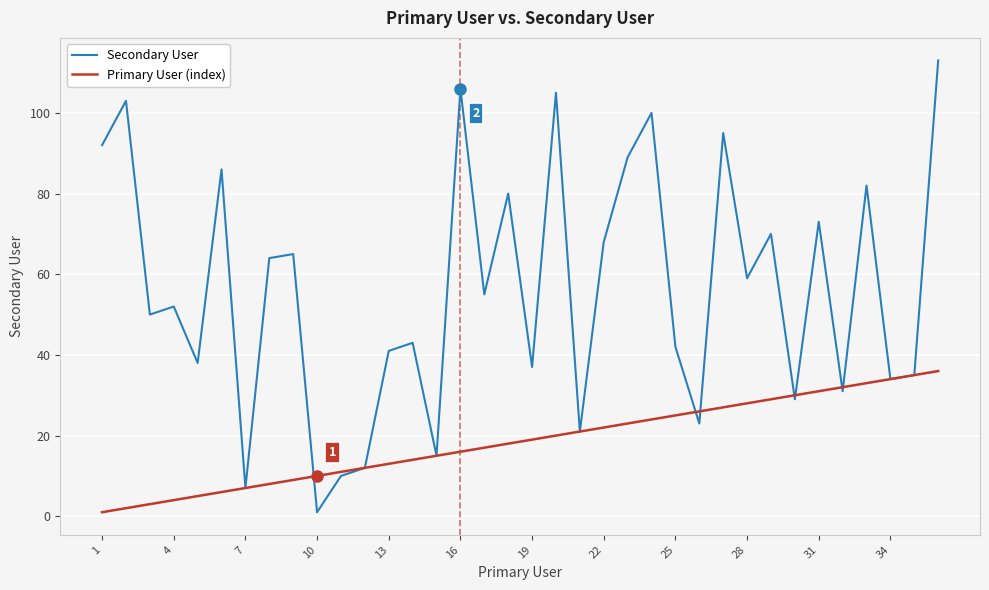

Which series has the largest range (max minus min)?

Secondary User